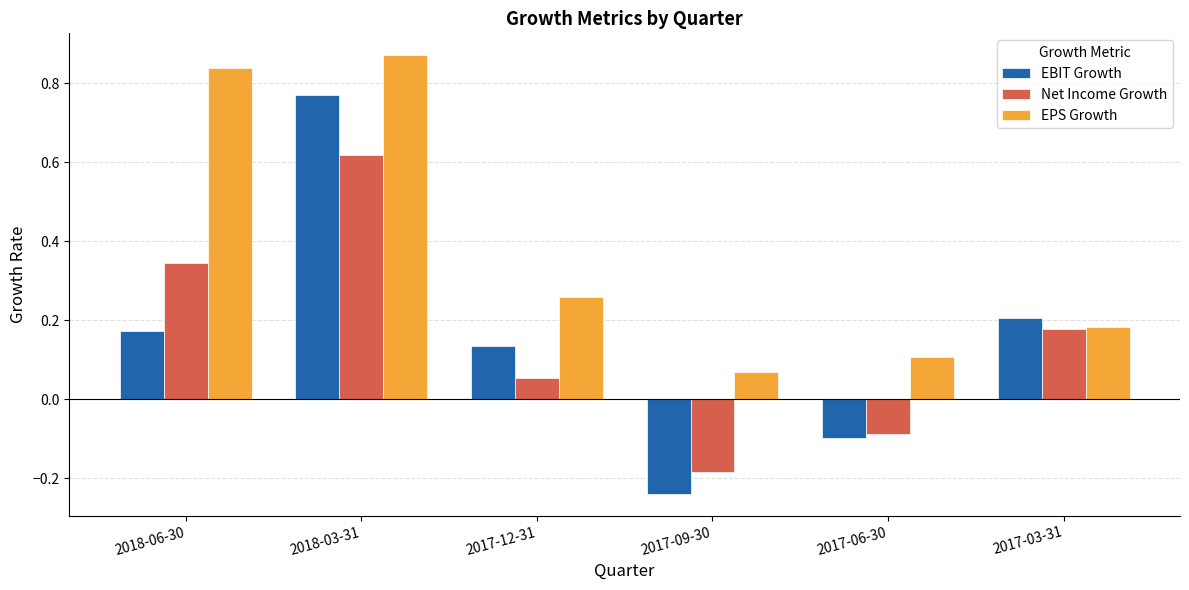

Which category has the highest value across all series?

2018-03-31